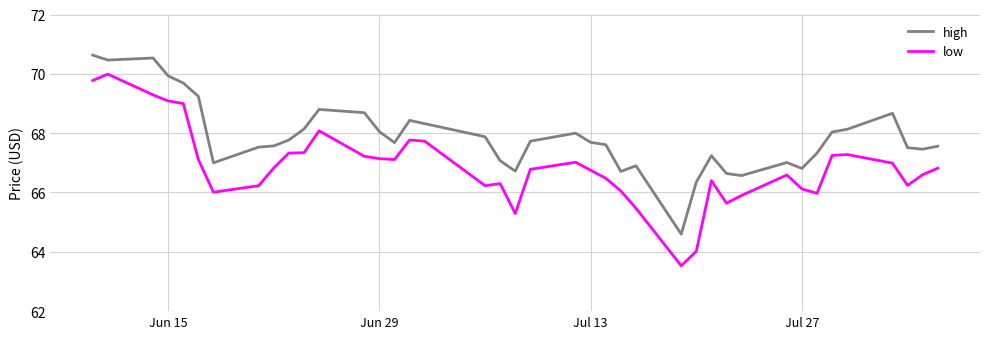

What is the difference between the maximum and minimum values in the high series?

6.0